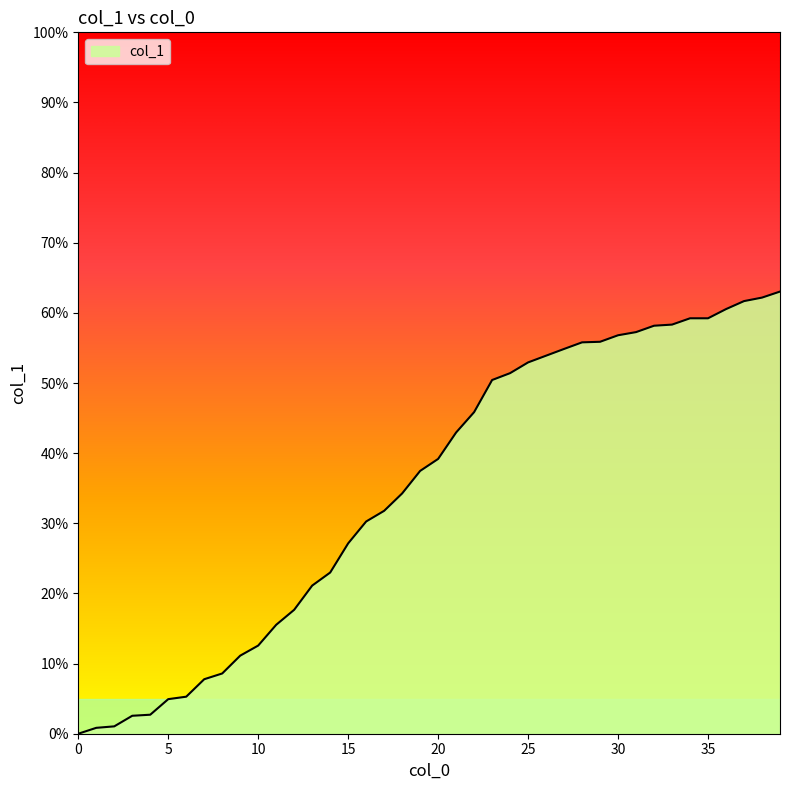

What is the difference between the maximum and minimum values?

63.0